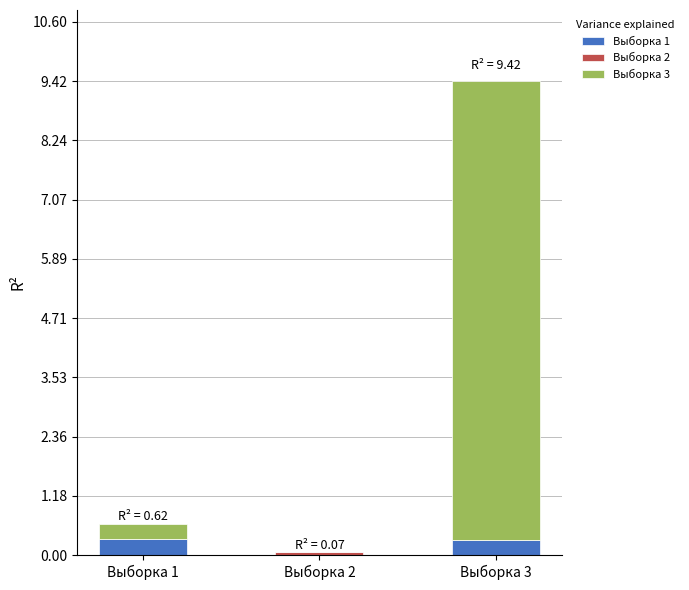

How many distinct data groups are displayed?

3